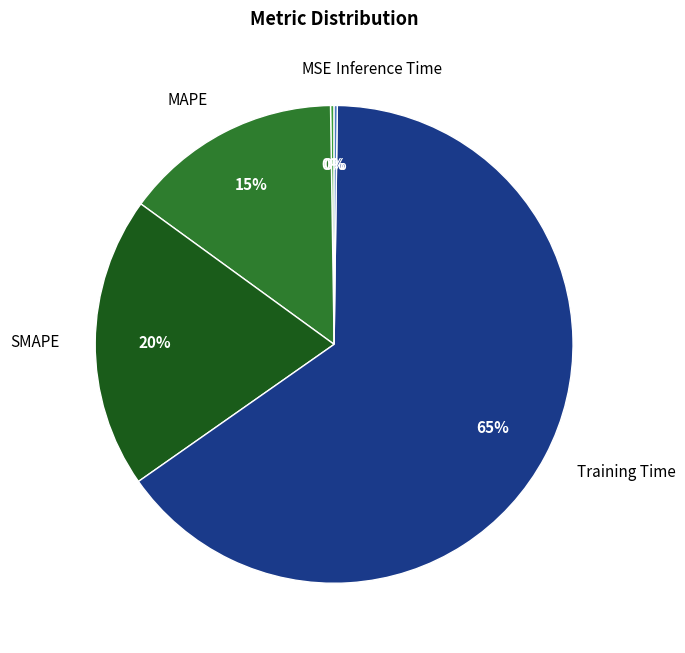

What is the largest slice in the pie chart?

Training Time